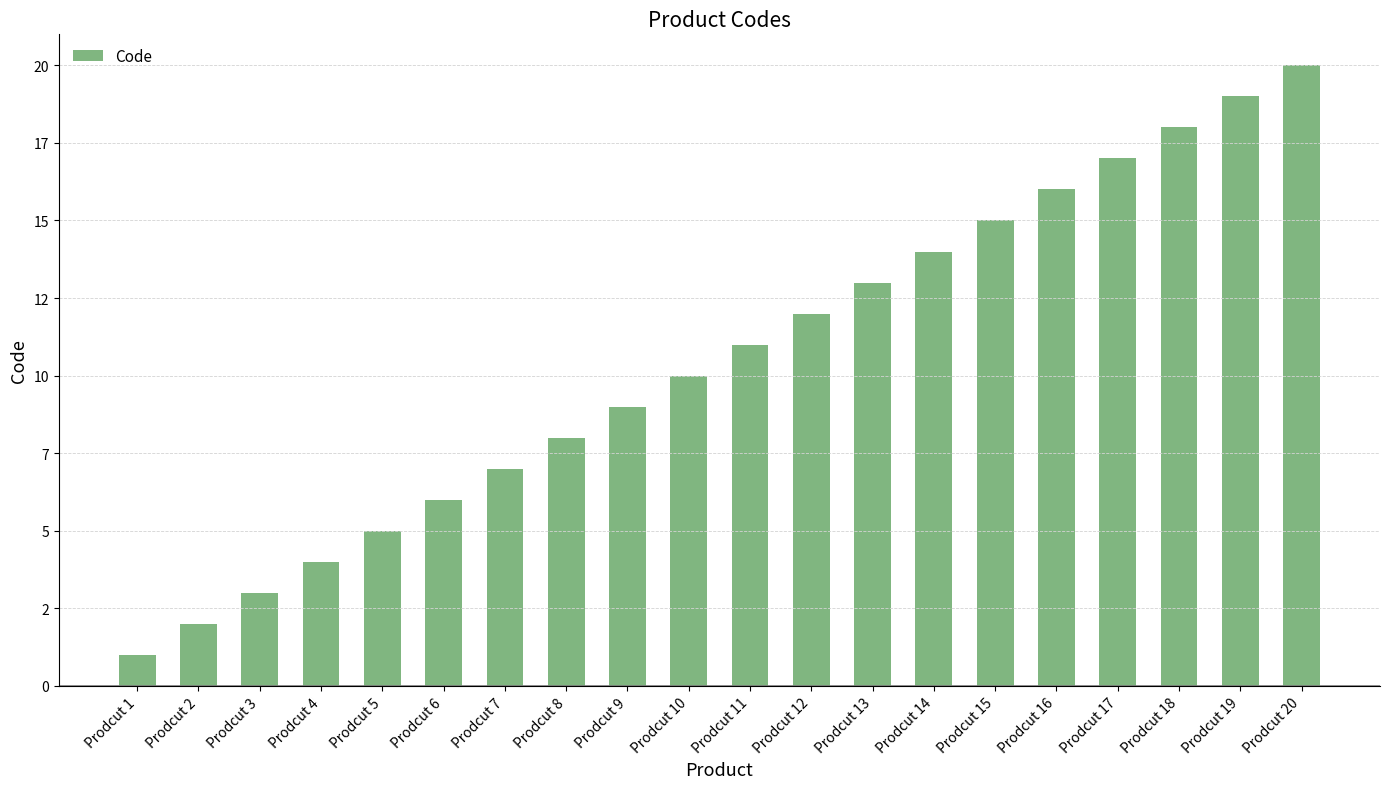

What is the smallest value displayed?

1